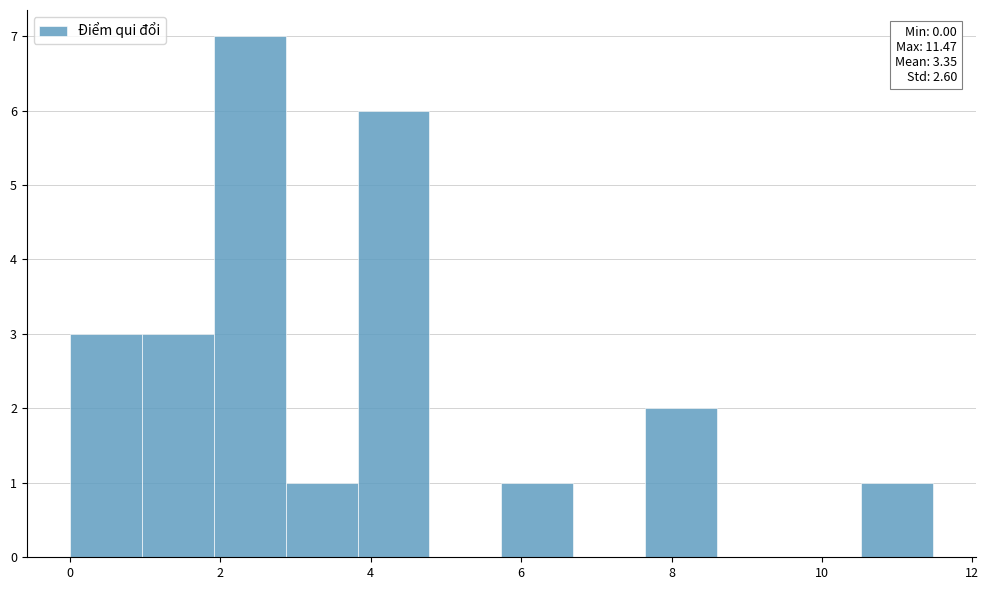

Over which range of the x-axis is the bar tallest?

2.0 to 2.8